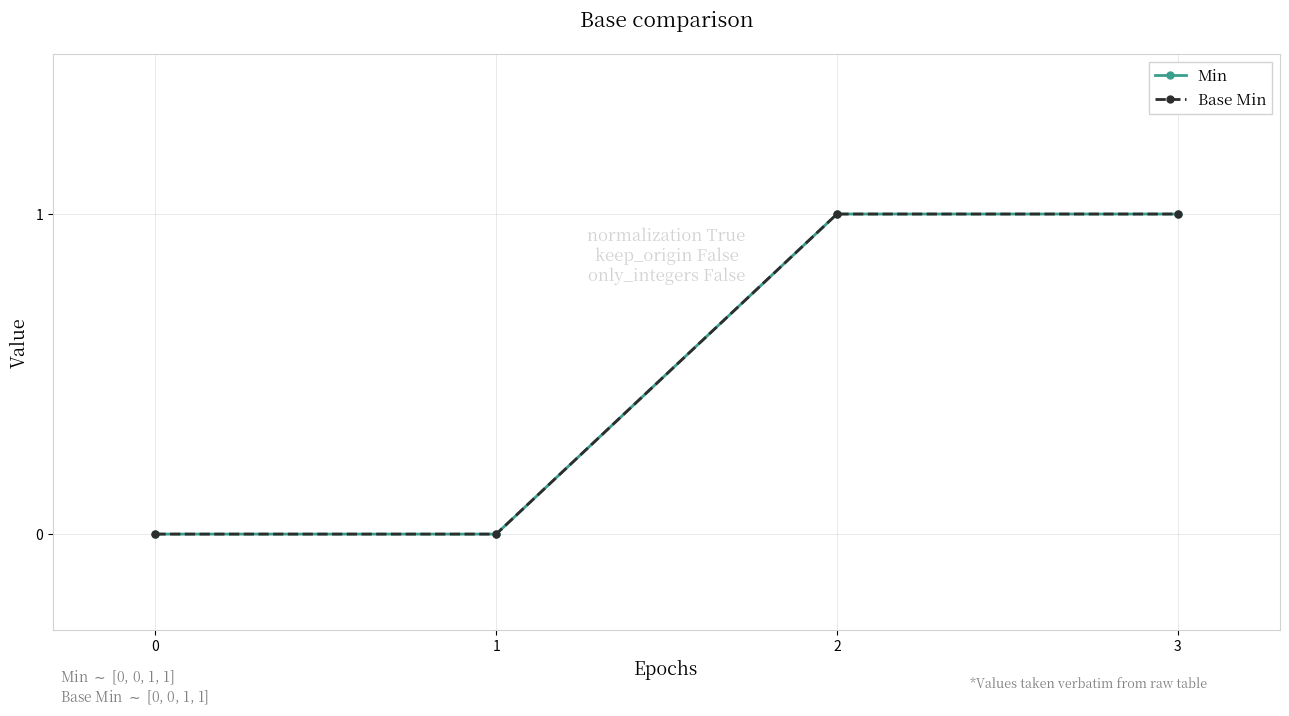

Reading left to right, extract all data points from this chart.

Min: 0	0	1	1
Base Min: 0	0	1	1